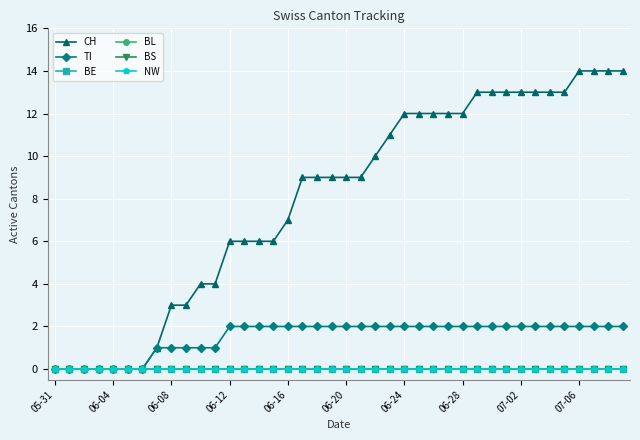

True or false: BS and BE intersect in this chart.

False